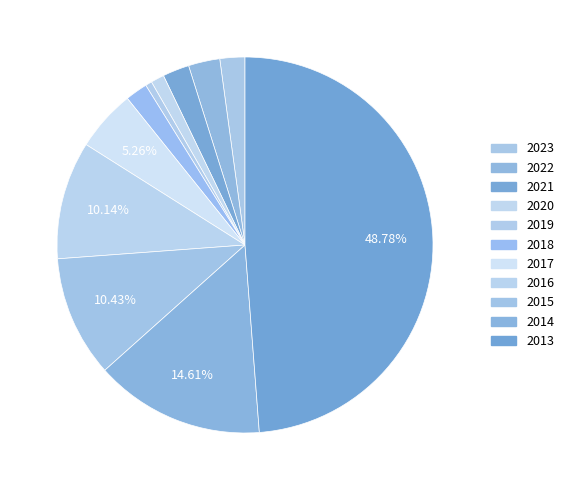

Does 2015 represent more than half of the total?

No